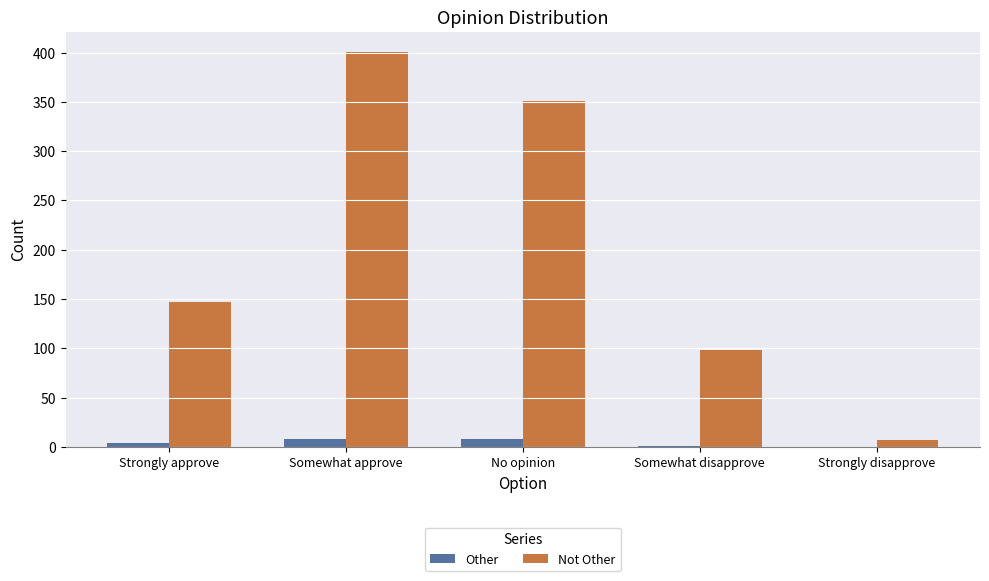

At which label is Not Other closest to 204?

Strongly approve